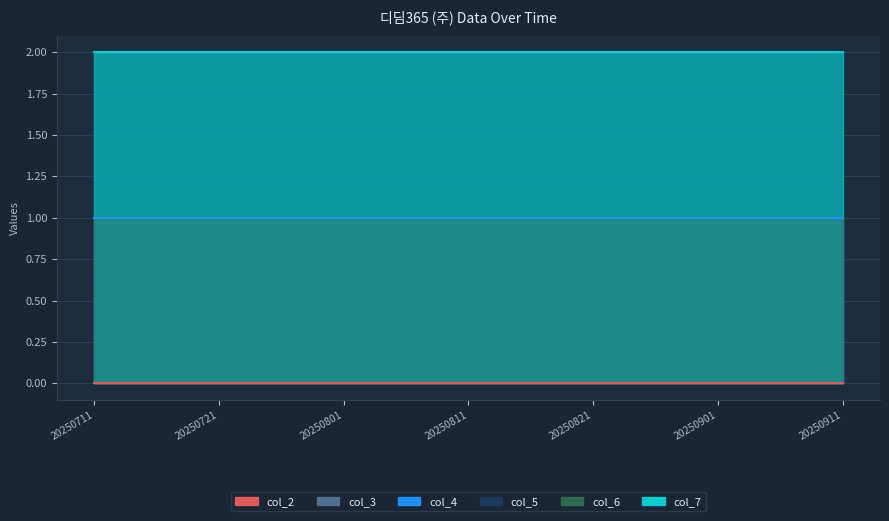

What is the sum of all col_5 values?

14